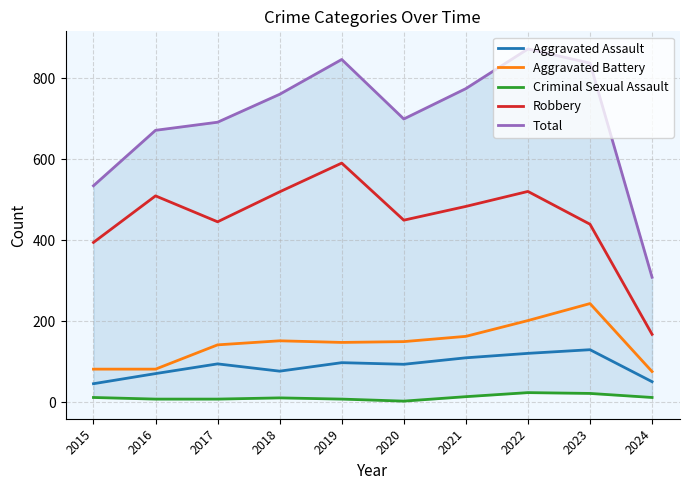

What is the total value across all series at 2022?

1741